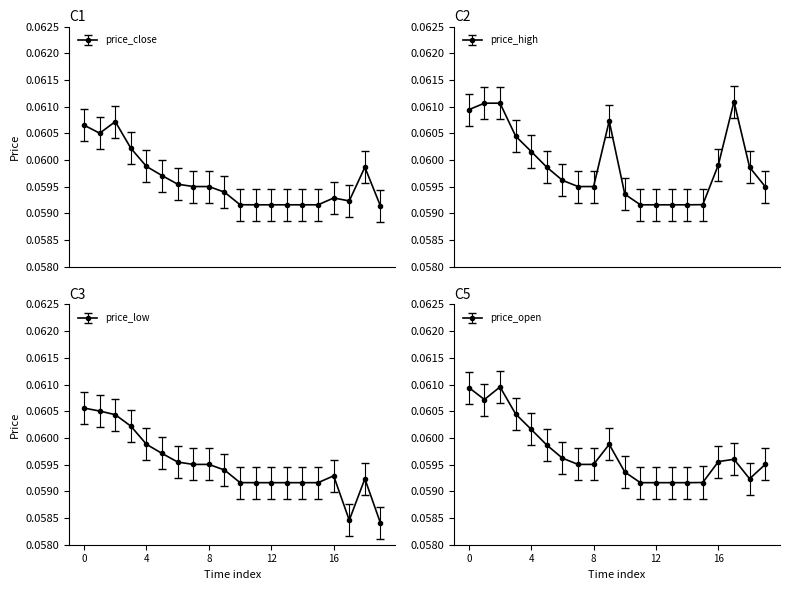

What is the value of the price_low point at the 6th from the left?

0.1